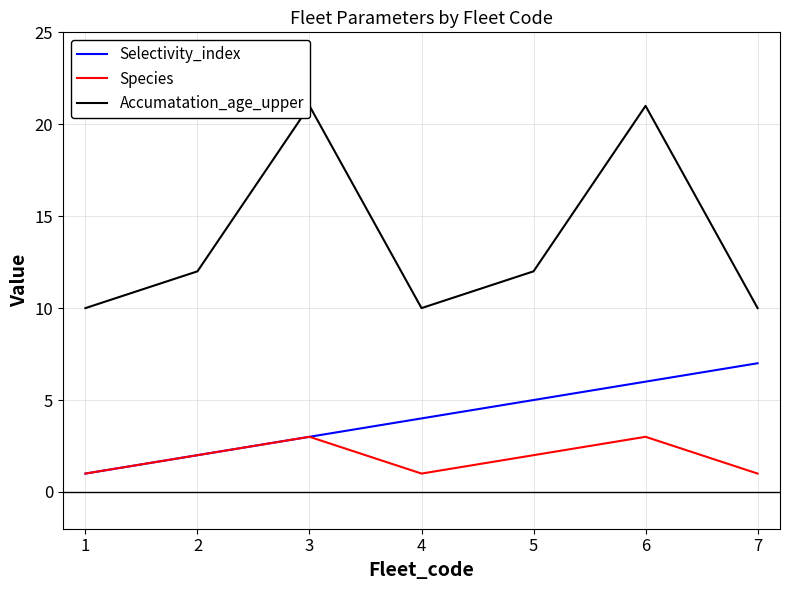

True or false: Selectivity_index and Species intersect in this chart.

False